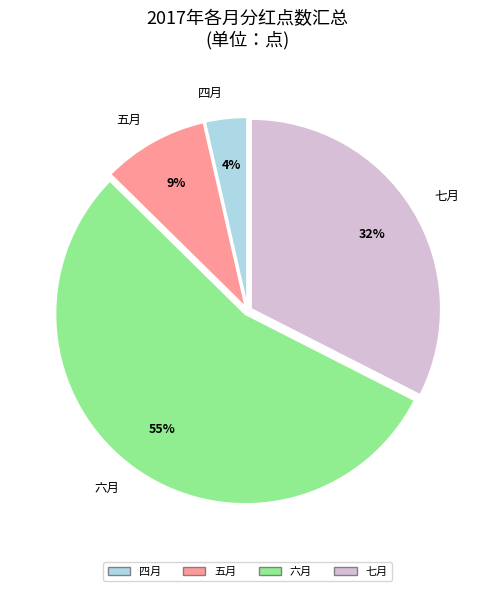

How many slices are in this pie chart?

4